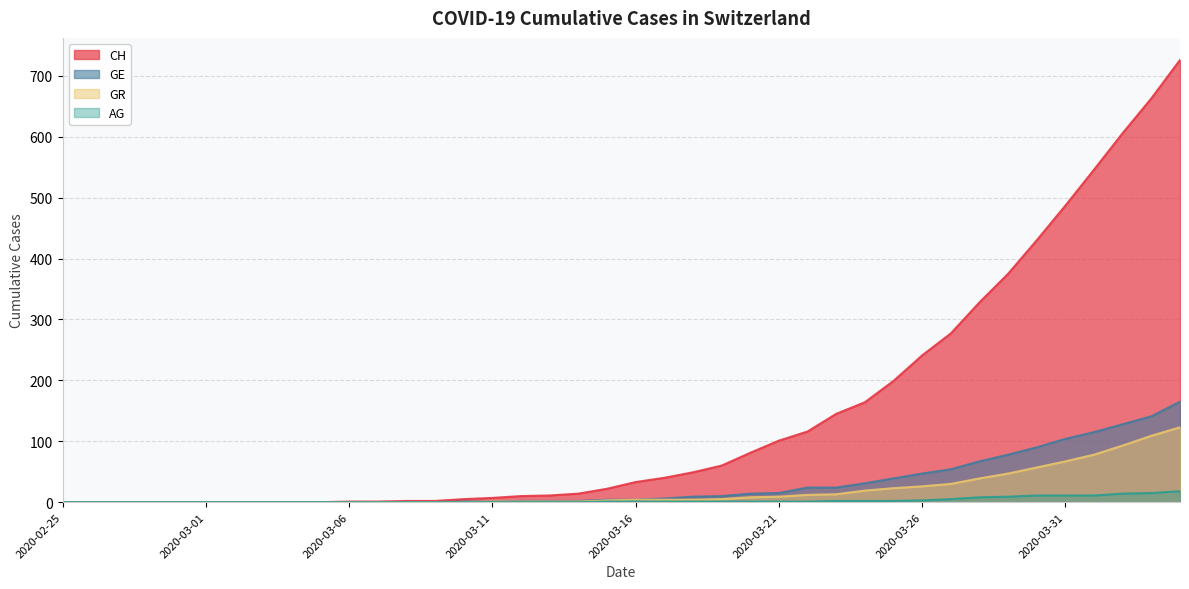

What position from the right is 2020-04-04?

1